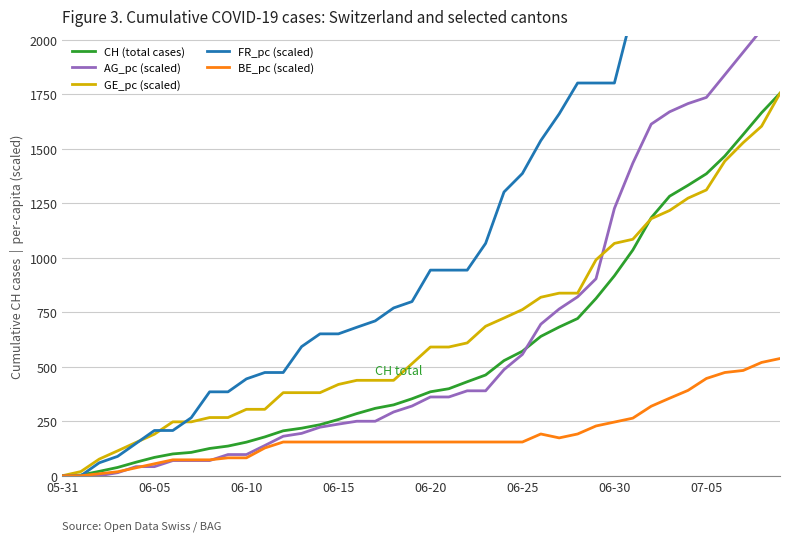

How many times do CH (total cases) and AG_pc (scaled) cross each other?

1